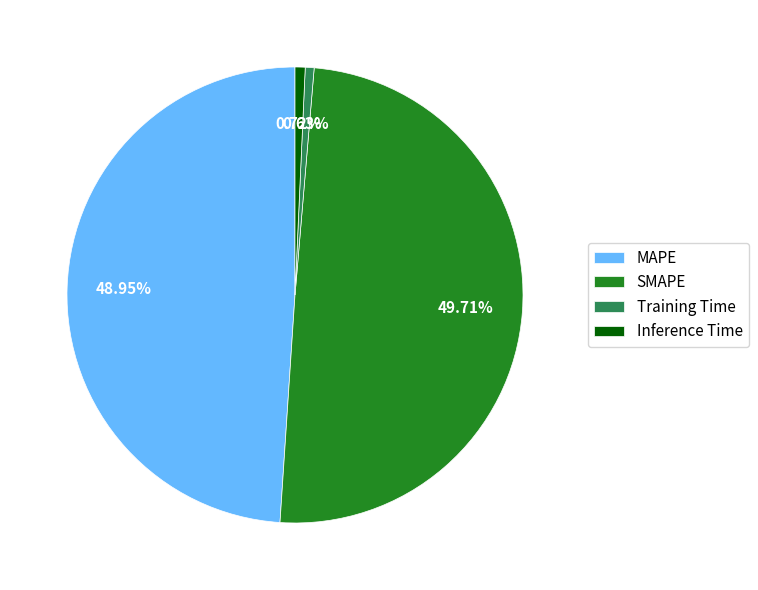

Which slice is the largest?

SMAPE